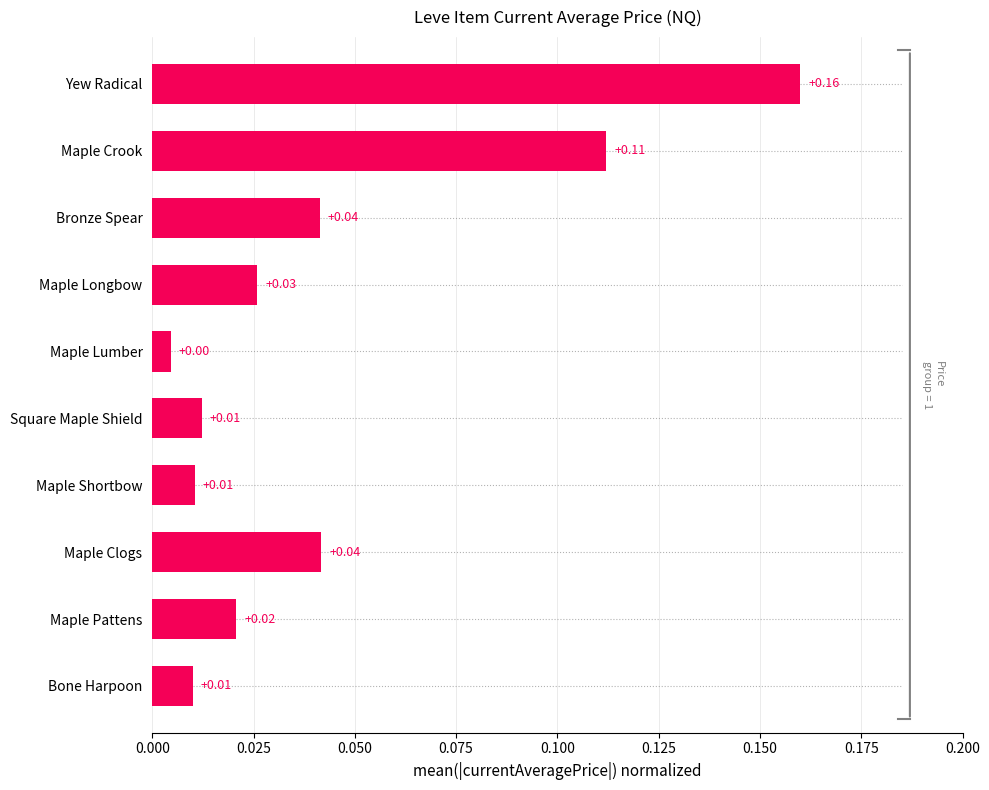

Which has a higher value, Maple Pattens or Yew Radical?

Yew Radical